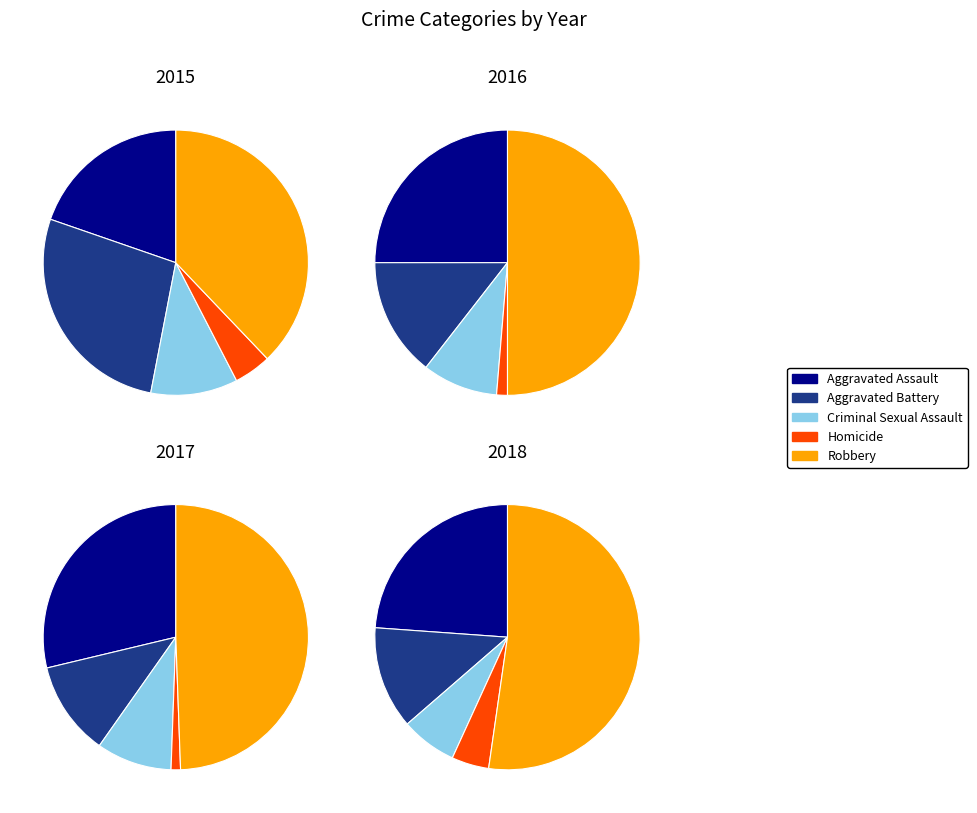

Does 2022 account for over 50% of the chart?

No